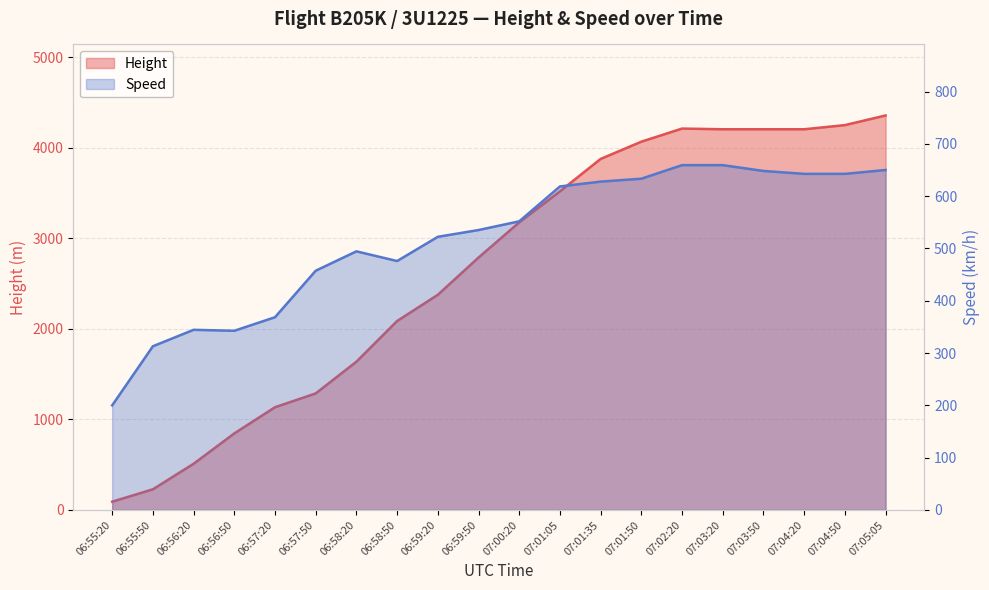

What is the difference between the maximum and minimum values in the Height series?

4267.2